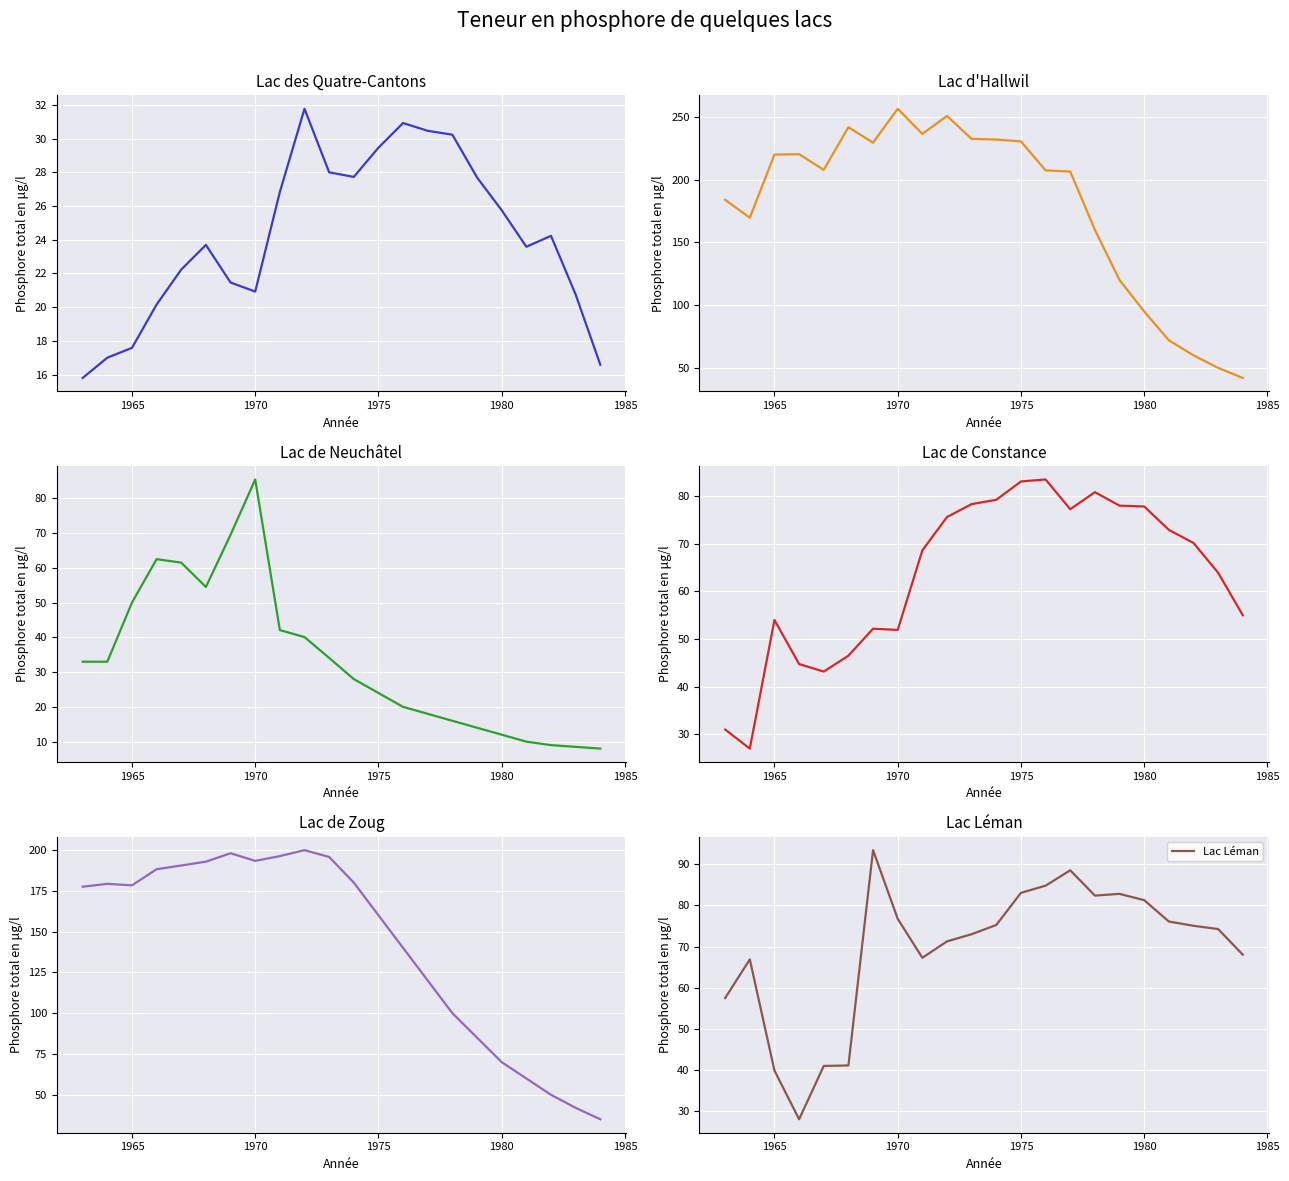

What is the lowest value of the Lac Léman series?

27.9